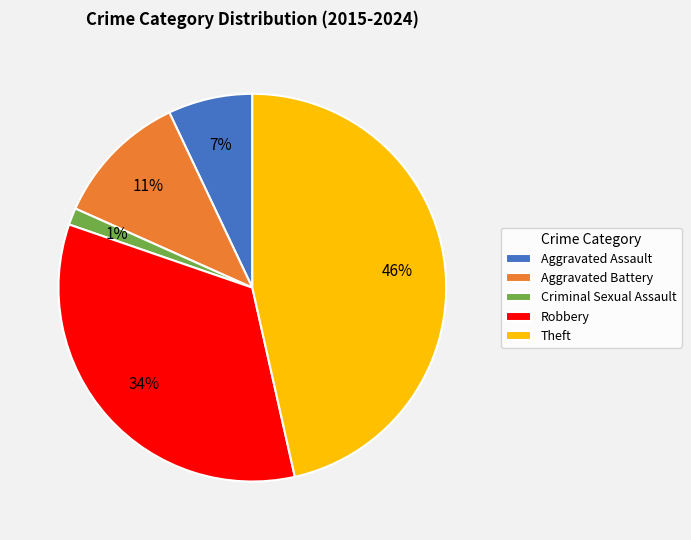

Which has a higher value, Aggravated Battery or Theft?

Theft